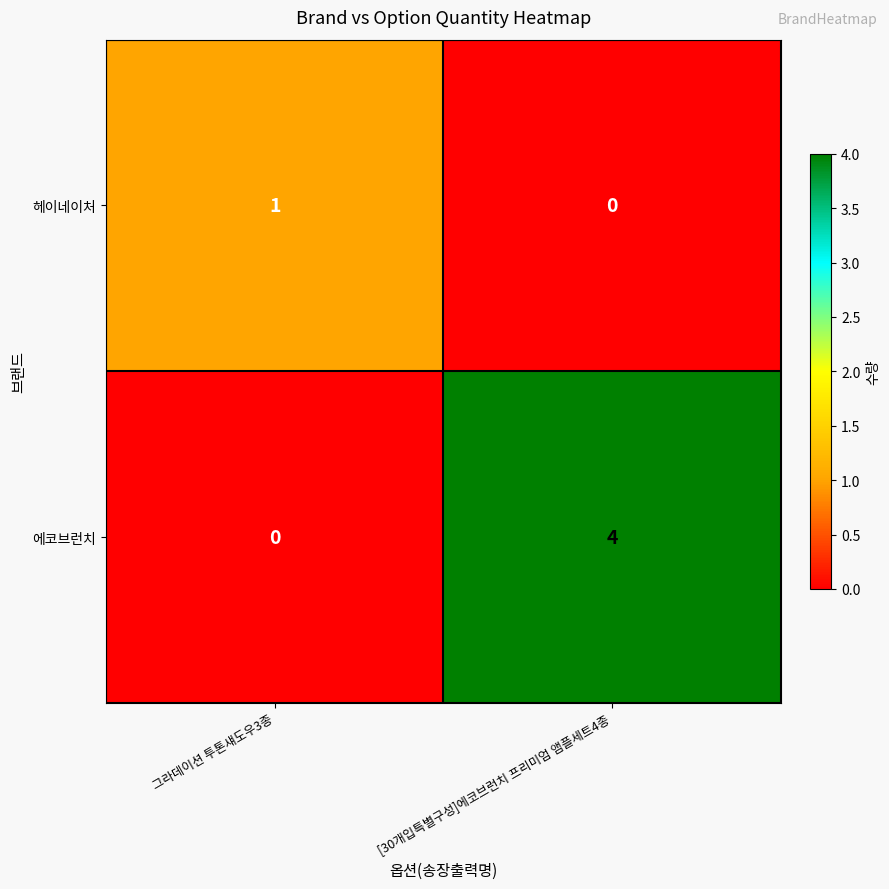

What is the sum of all 에코브런치 values?

4